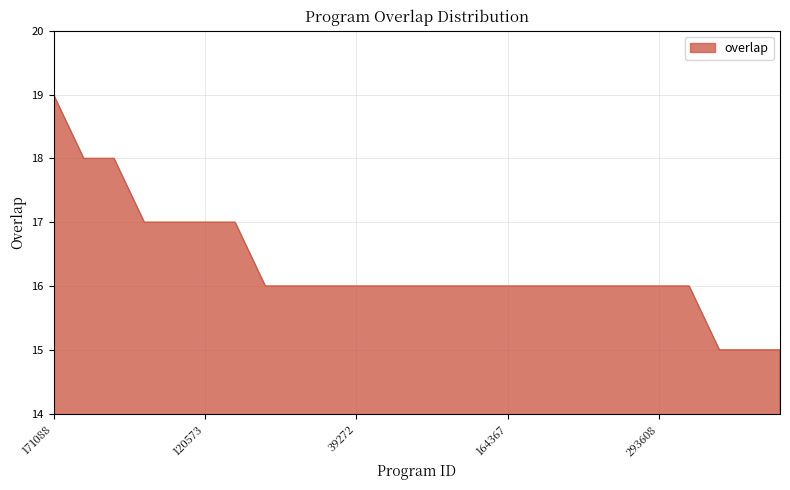

What is the minimum value shown in the chart?

15